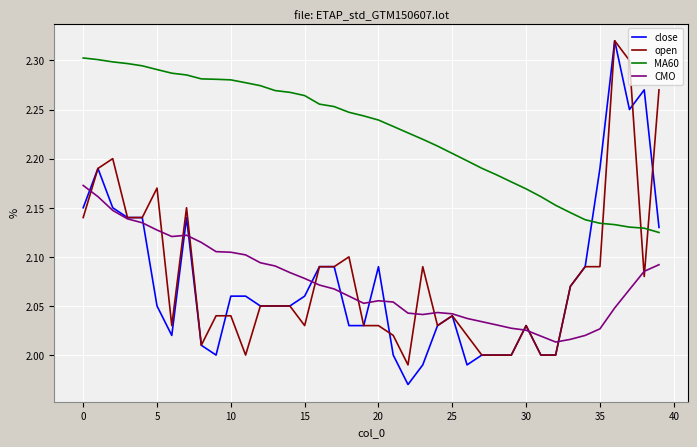

True or false: CMO and MA60 cross at least once.

False